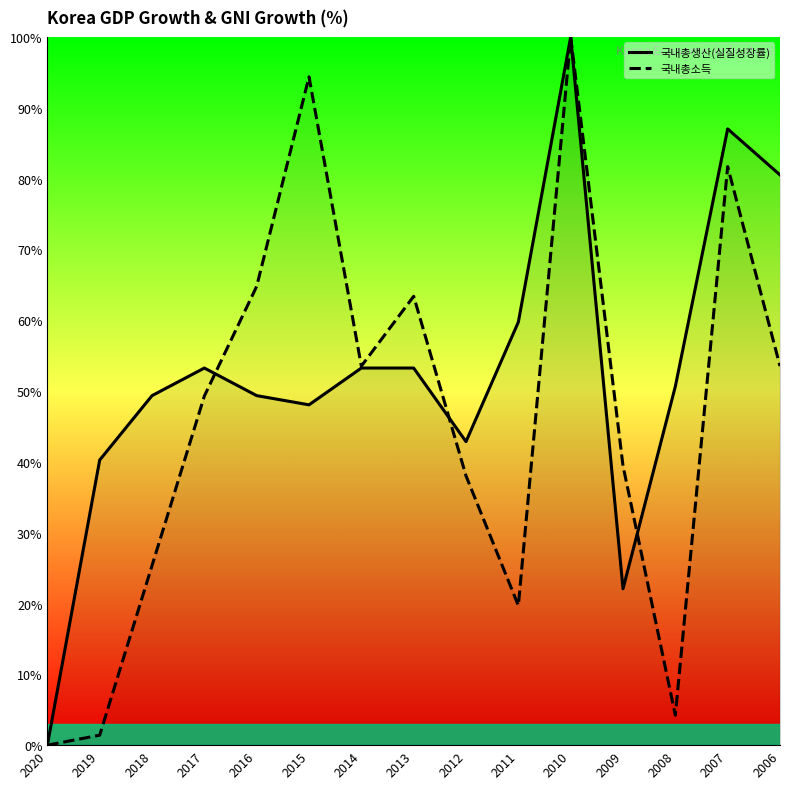

True or false: 국내총생산(실질성장률) has a value of 21.6 at 2017.

False